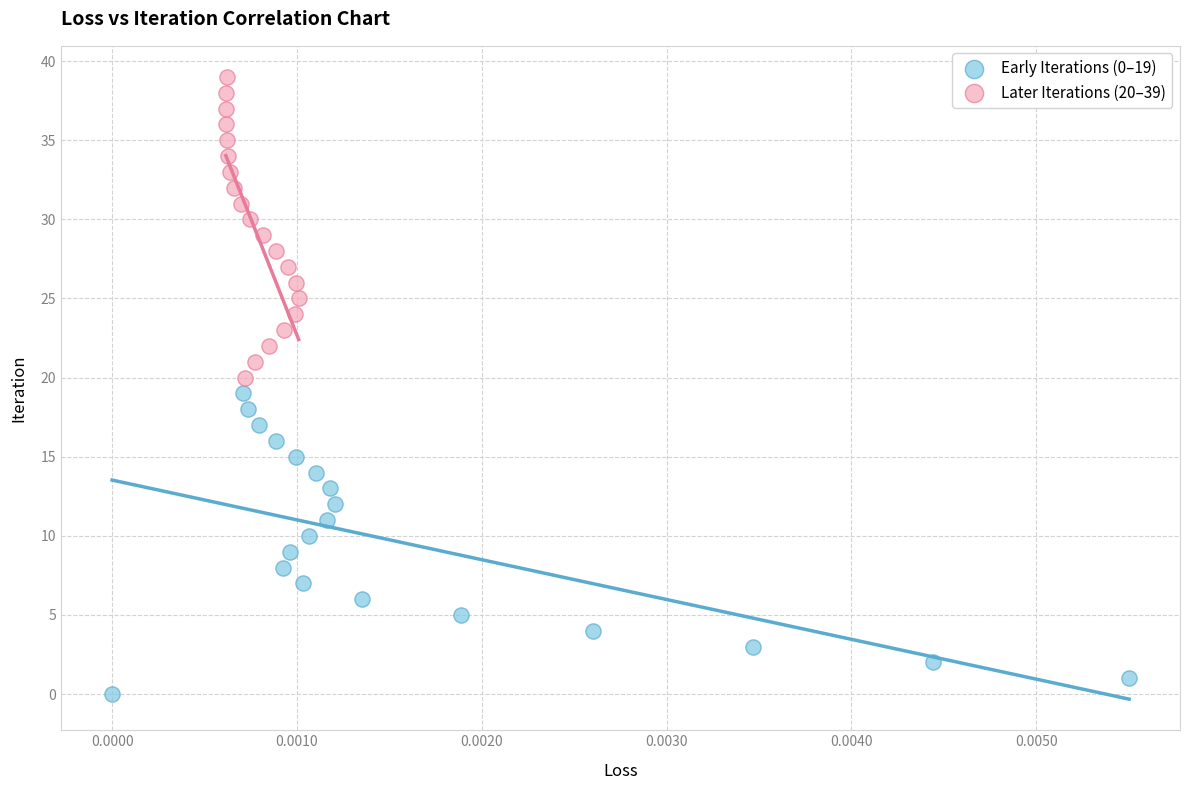

Which series contains the lowest Y value?

Early Iterations (0–19)